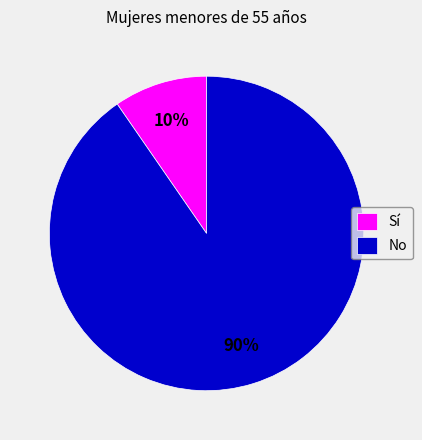

To the nearest percent, what portion does No represent?

90%